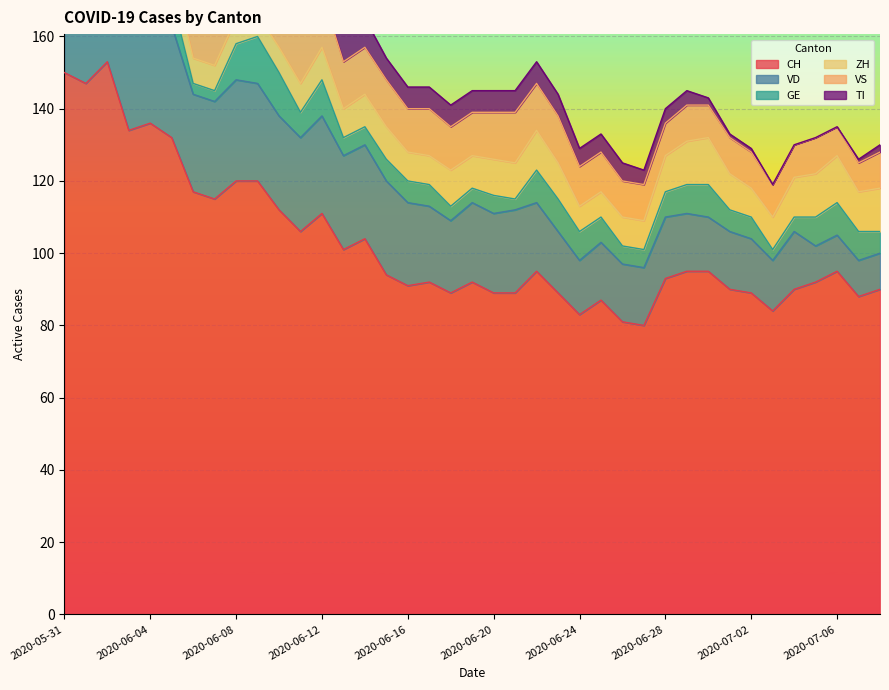

At 2020-06-09, list the series in order from largest to smallest.

CH, VD, VS, GE, TI, ZH